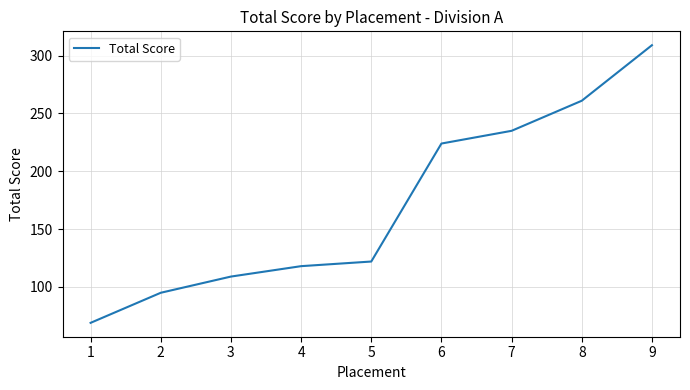

Which has a higher value, 3 or 9?

9